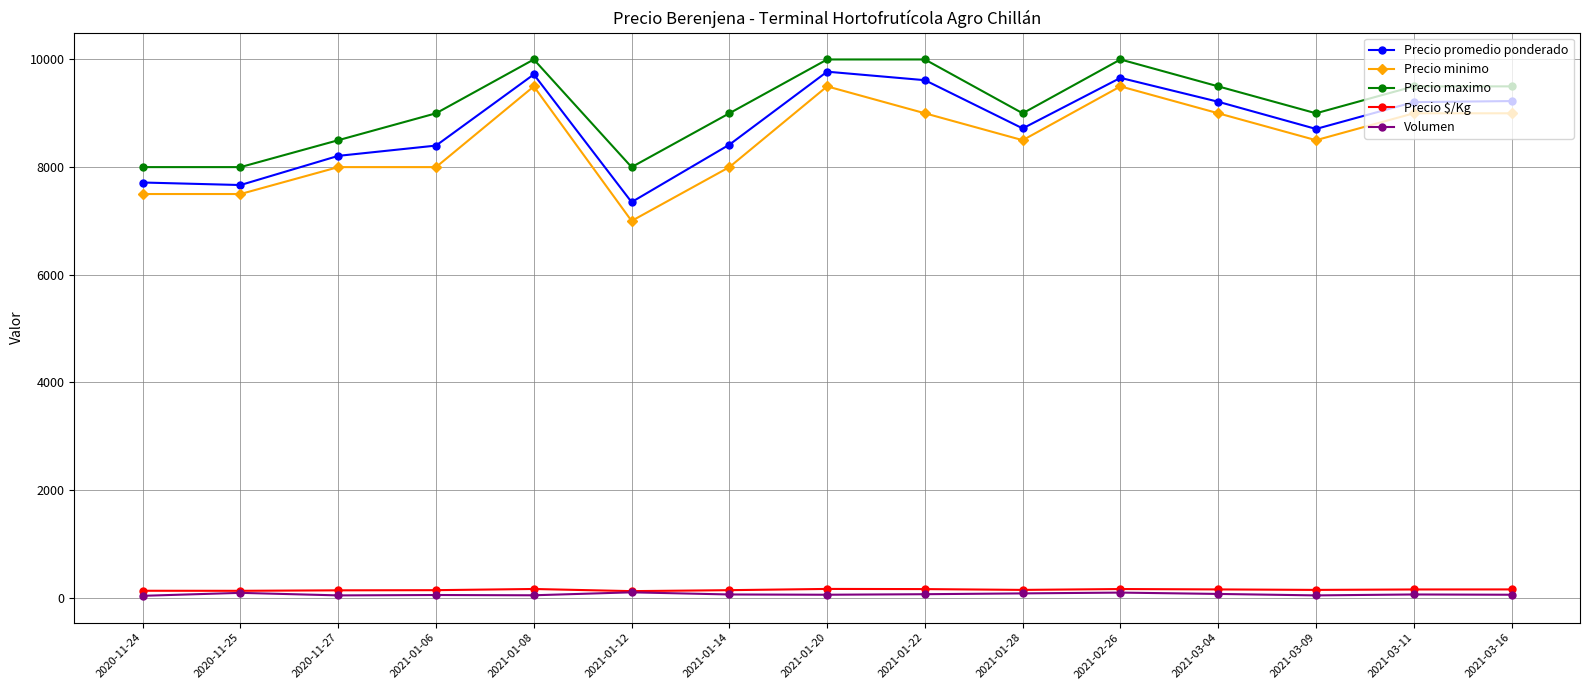

What is the minimum value for Precio maximo?

8000